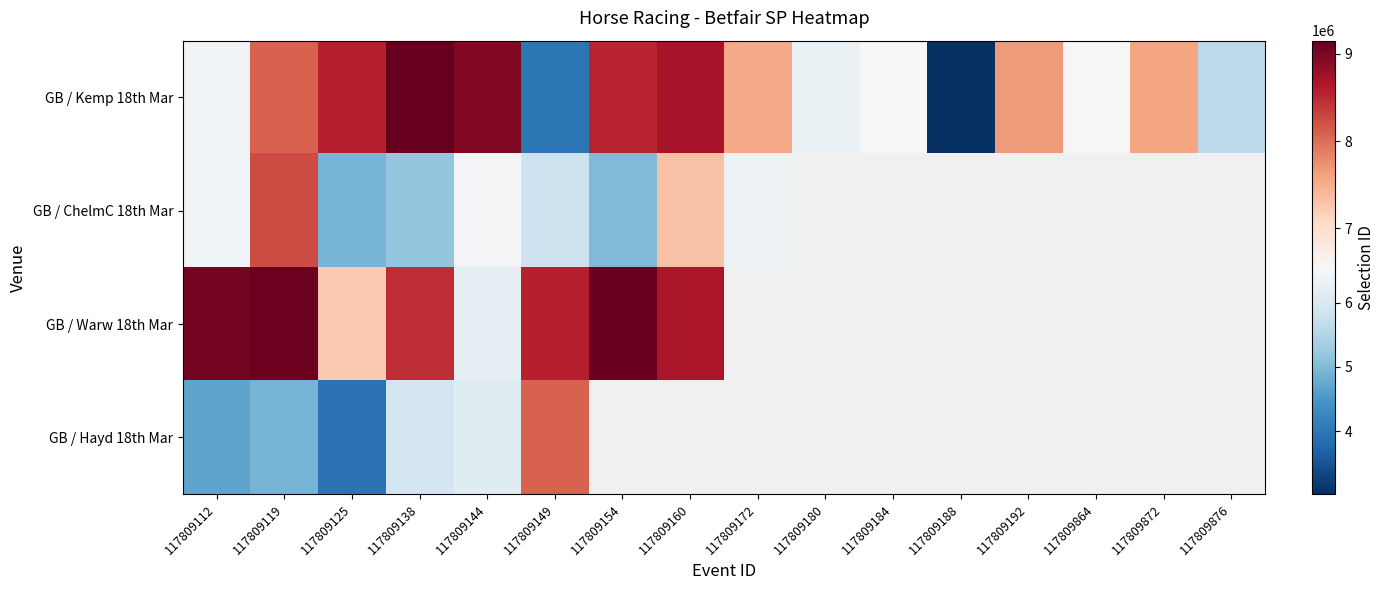

What is the greatest value displayed?

9153169.0